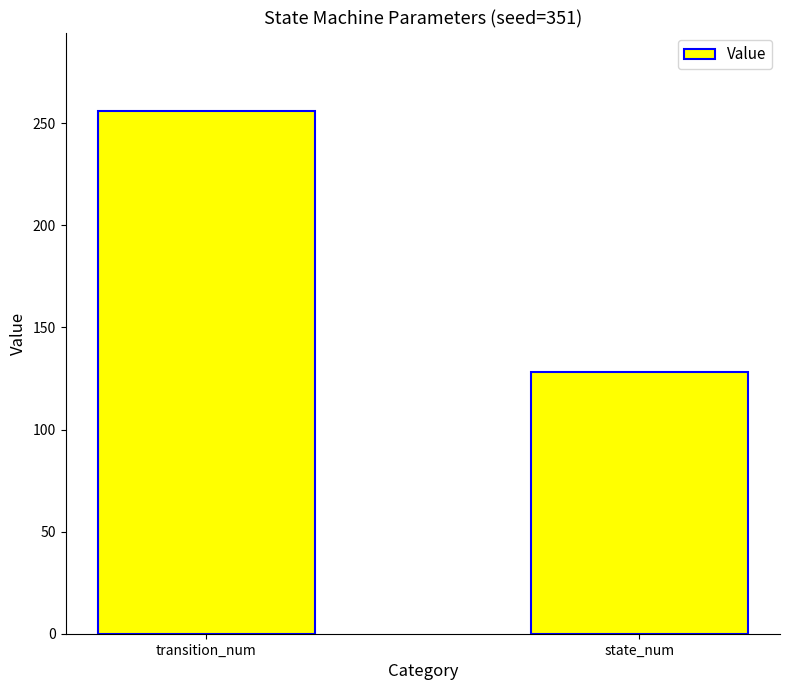

What is the average value?

192